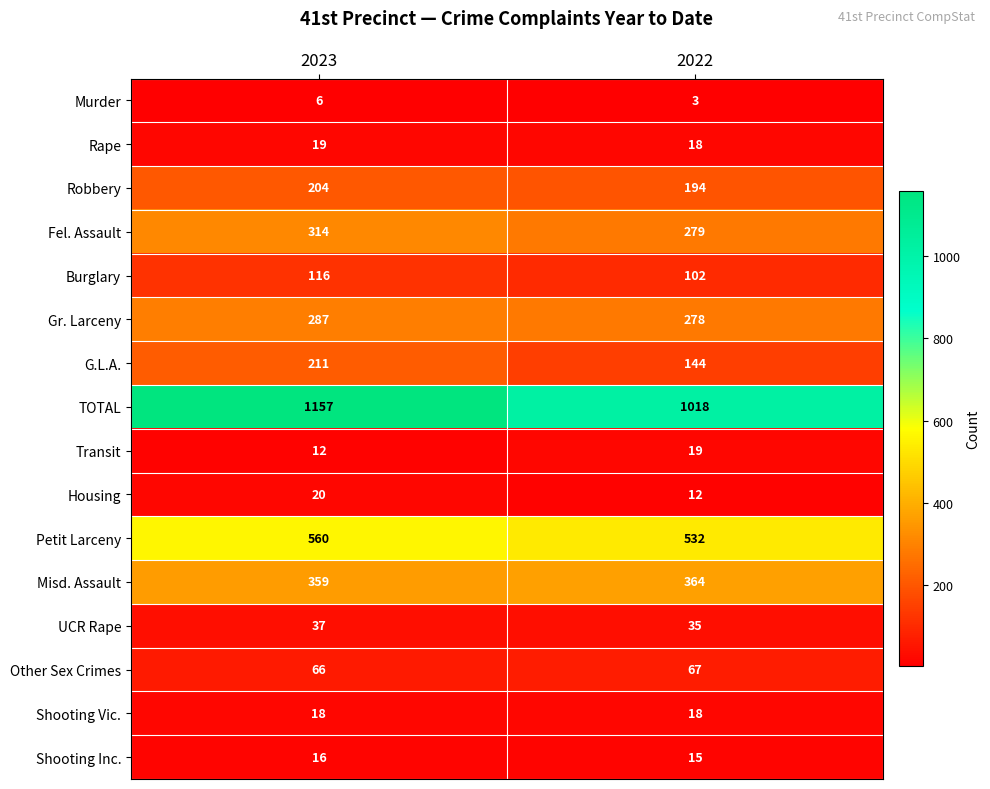

Which series has the largest range (max minus min)?

TOTAL